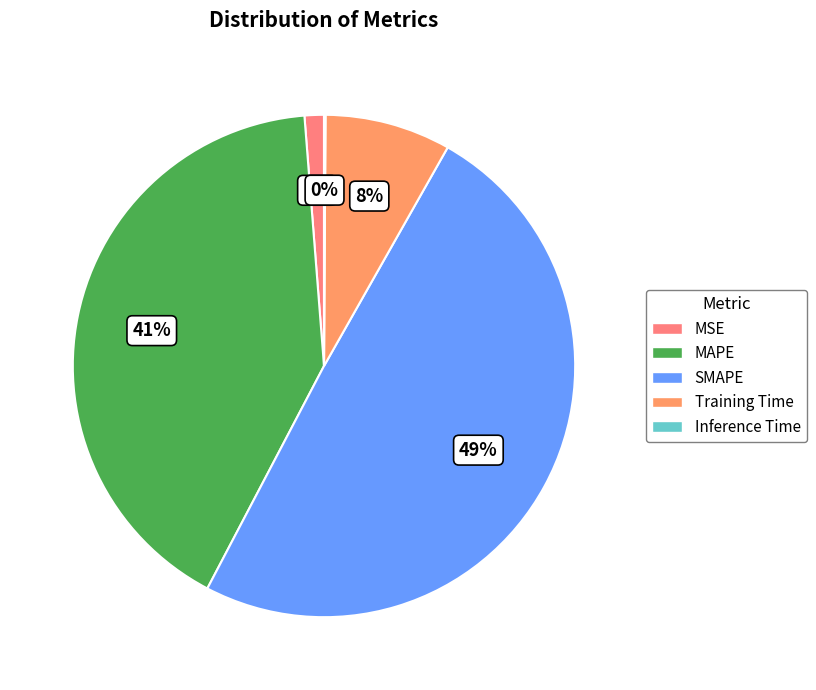

Which slice is the largest?

SMAPE